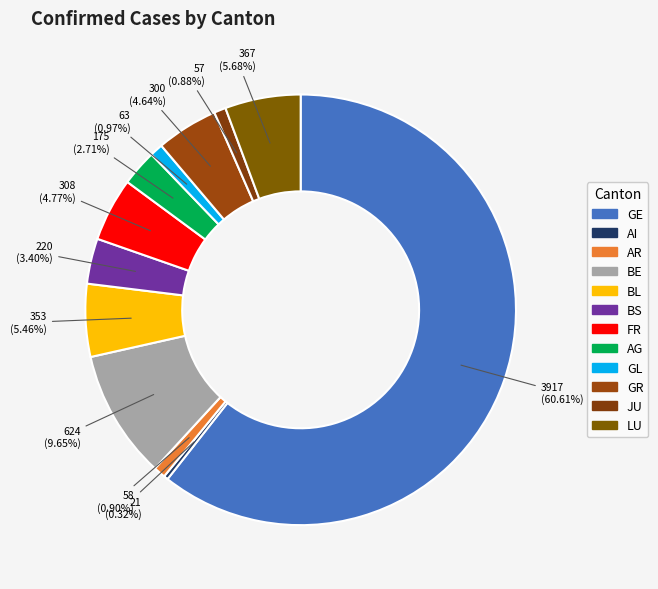

What is the smallest slice in the pie chart?

AI